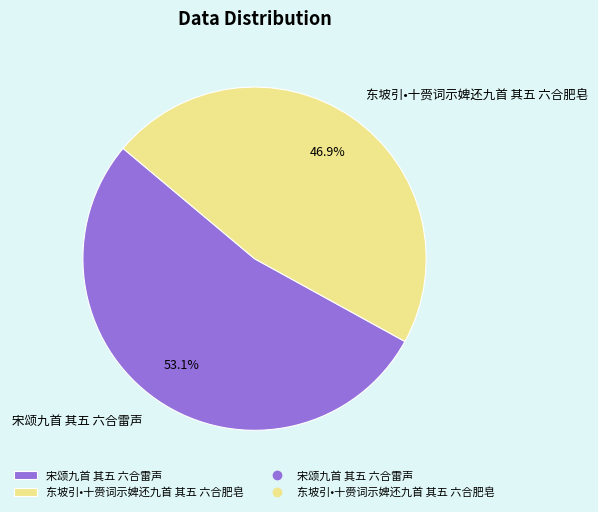

Which has a higher value, 东坡引•十赍词示婢还九首 其五 六合肥皂 or 宋颂九首 其五 六合雷声?

宋颂九首 其五 六合雷声